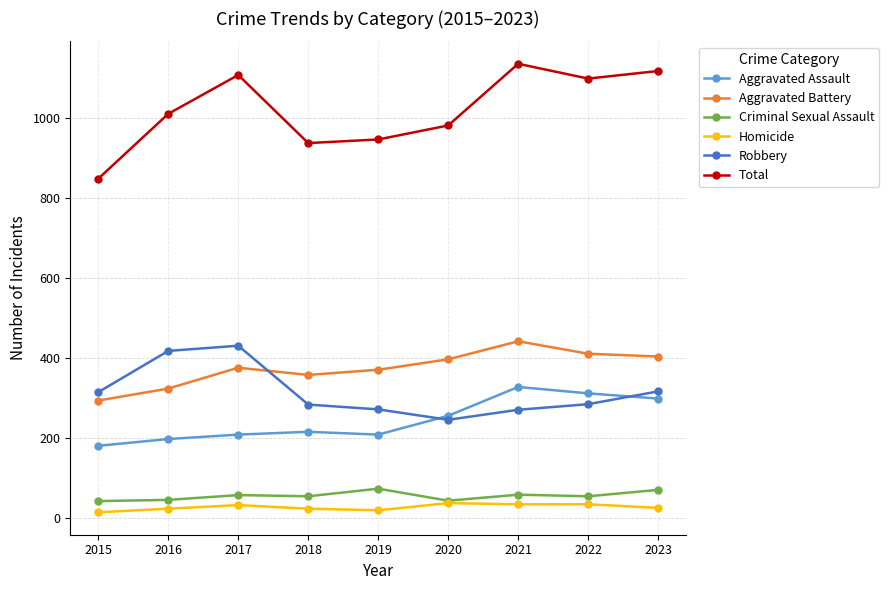

At how many categories does at least one series exceed 1019?

4